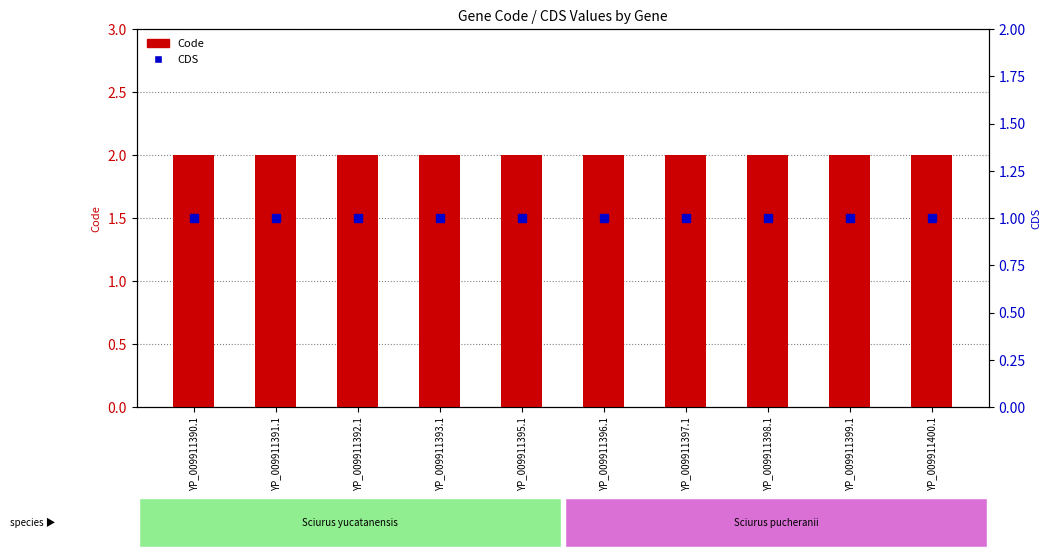

At YP_009911396.1, list the series in order from smallest to largest.

CDS, Code